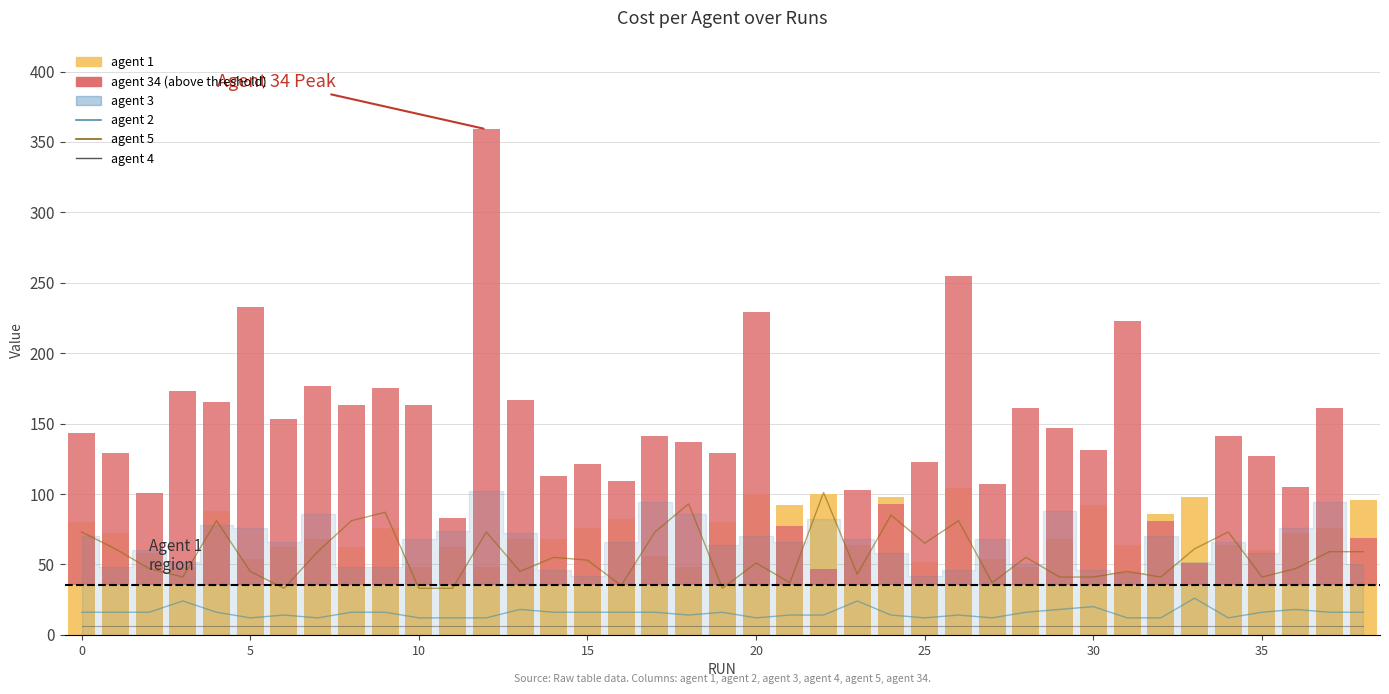

What is the value of the agent 4 bar at the 12th from the left?

6